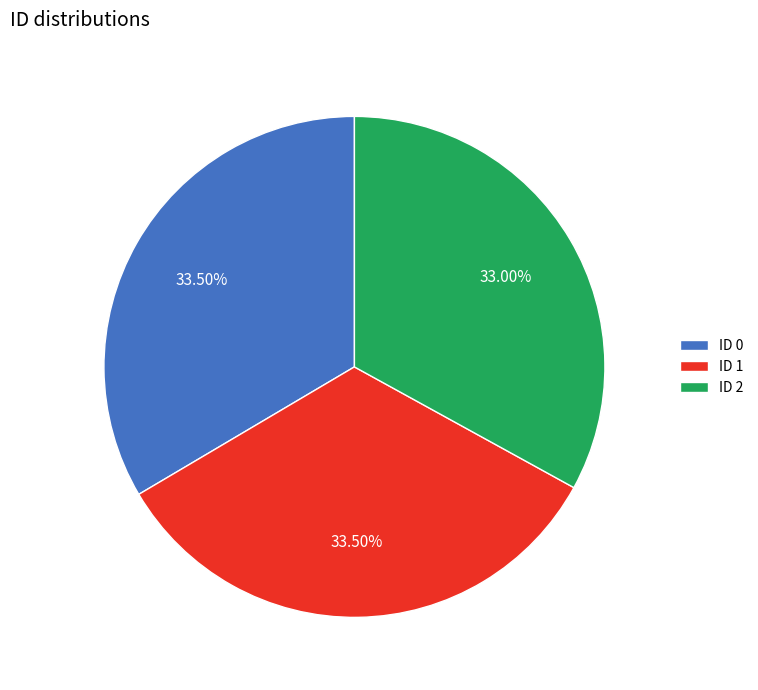

How many segments does this pie chart have?

3